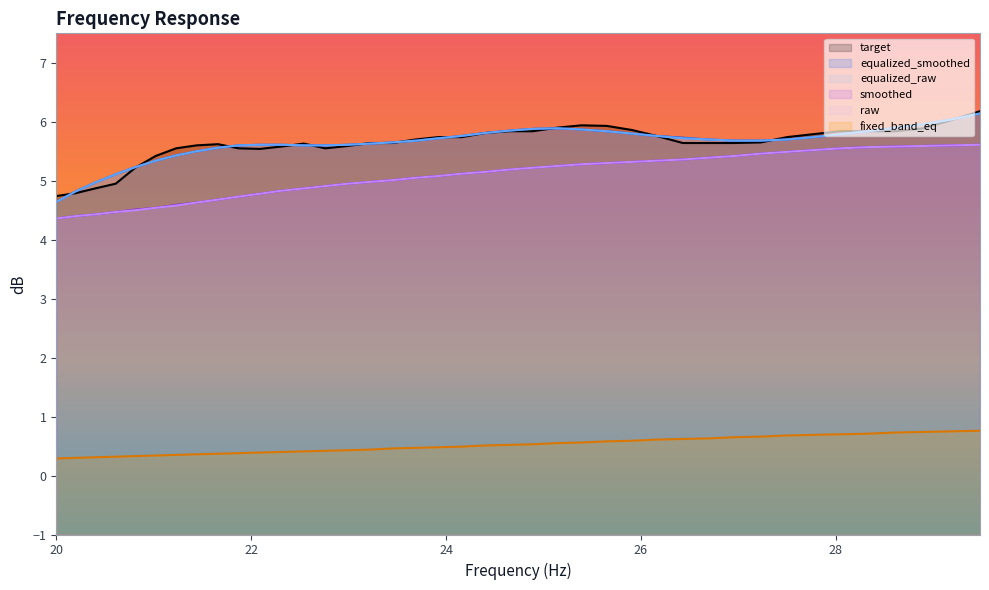

True or false: raw and equalized_smoothed cross at least once.

False